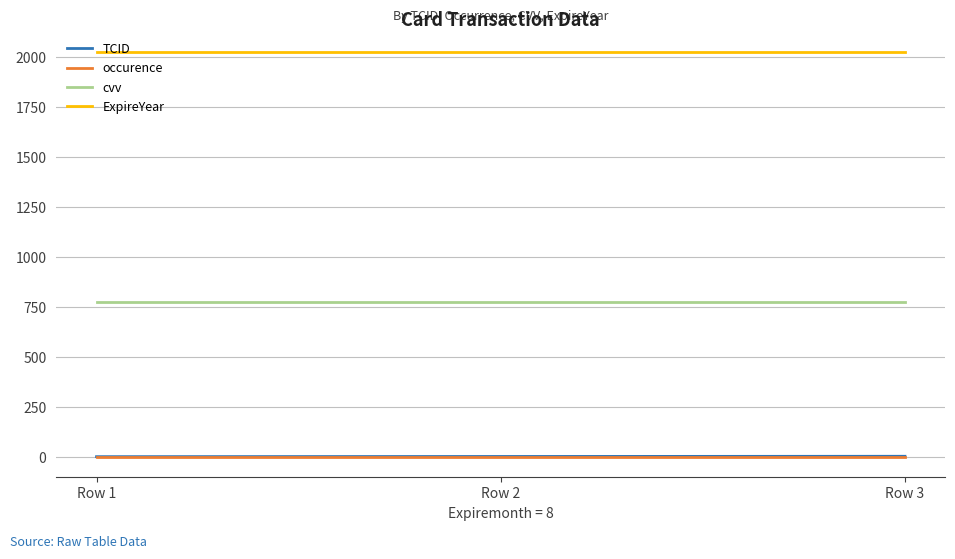

What is the spread (max minus min) of values at Row 1?

2025